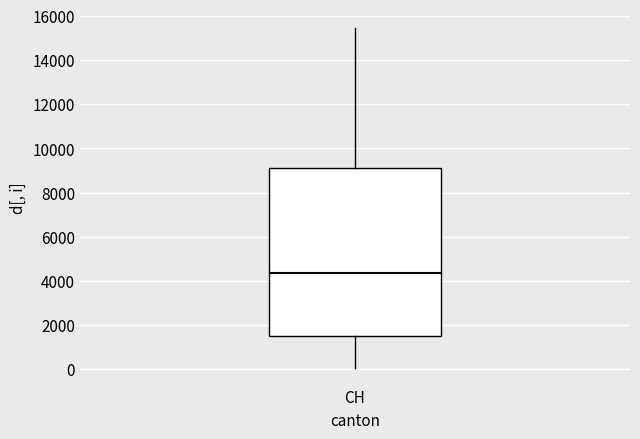

Transcribe this box plot: give where the median line is, the range the box spans, and where the two whiskers end, as read against the y-axis. The values are not printed on the chart, so give them approximately, as read against the axis.

median 4400, box 1400 to 9000, whiskers 0 to 15400